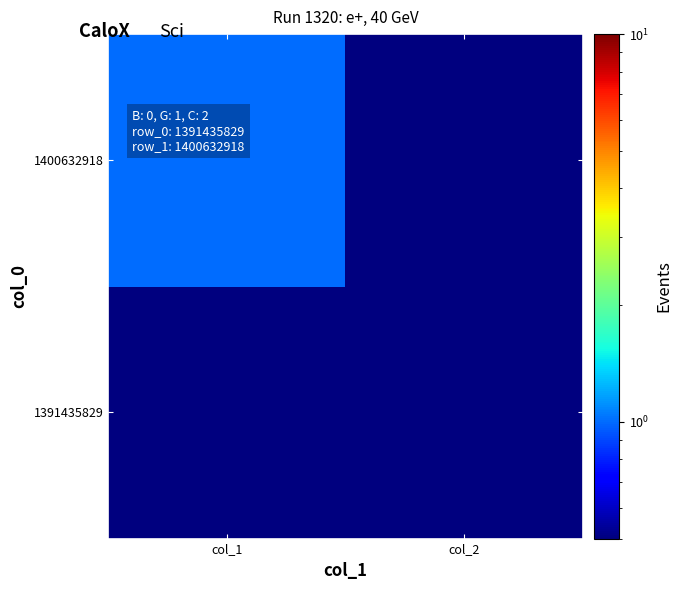

How many distinct data groups are displayed?

2